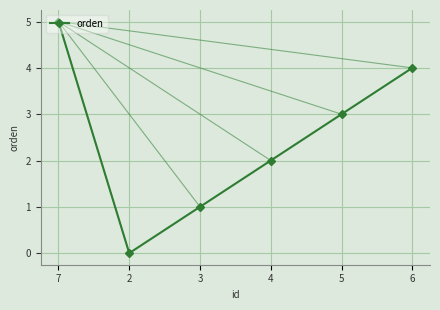

How many positive values are there?

5